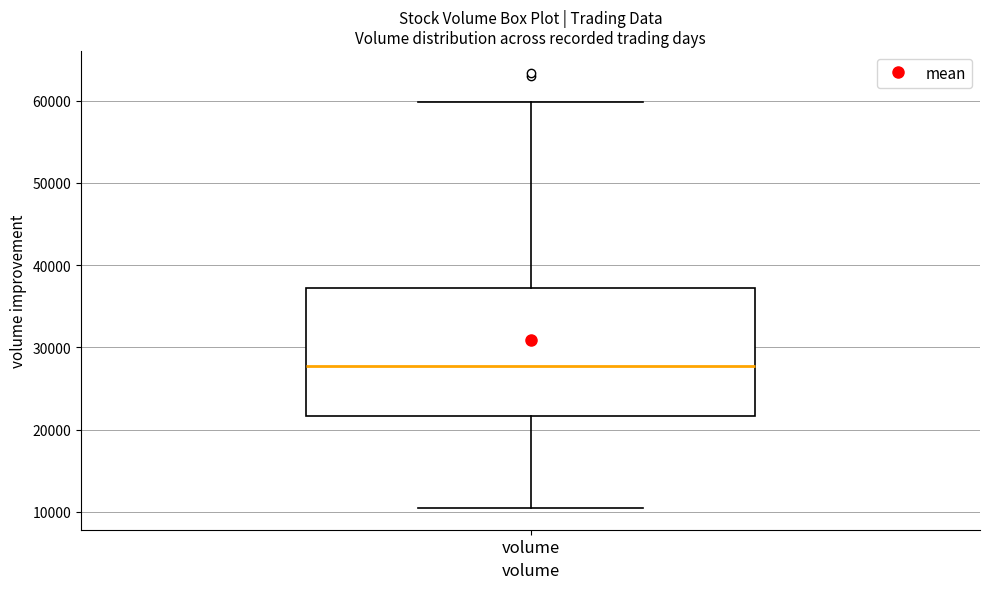

Transcribe this box plot: give where the median line is, the range the box spans, and where the two whiskers end, as read against the y-axis. The values are not printed on the chart, so give them approximately, as read against the axis.

median 28000, box 22000 to 37000, whiskers 10000 to 60000